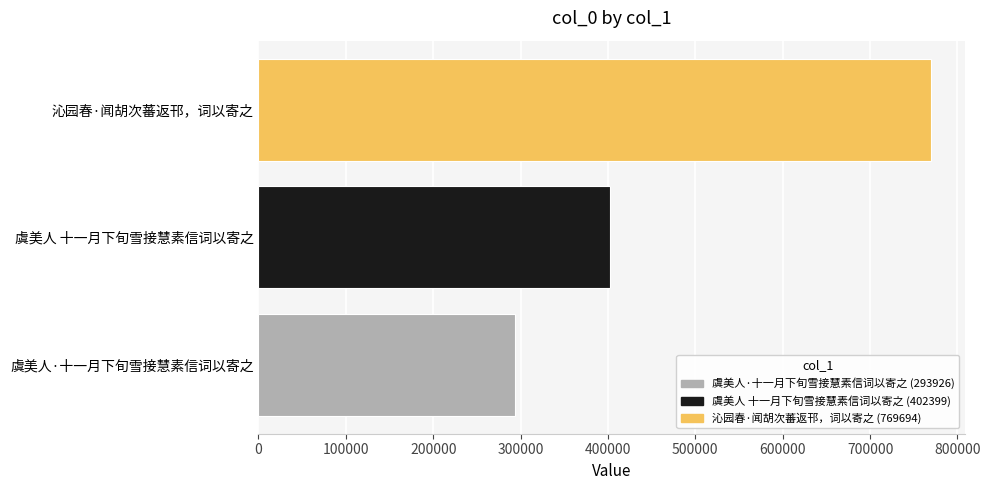

How many values are between 293926 and 769694?

3